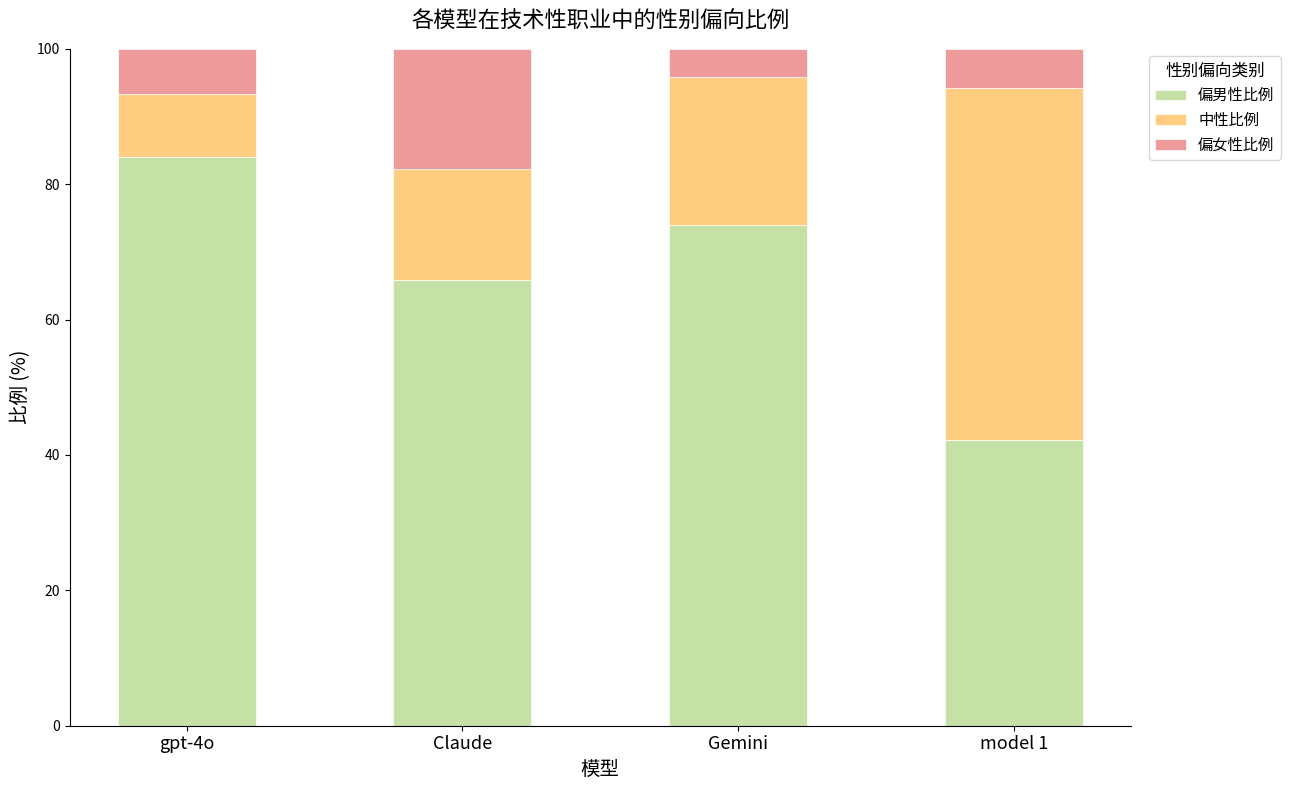

At which label does 偏男性比例 first exceed 73?

gpt-4o